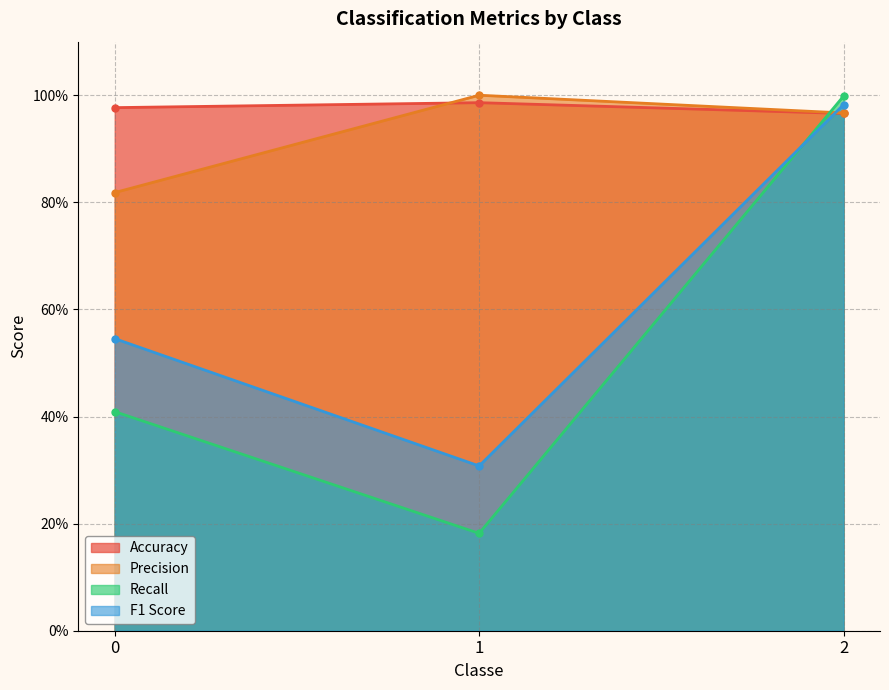

Rank the series at 2 from highest to lowest value.

Recall, F1 Score, Precision, Accuracy